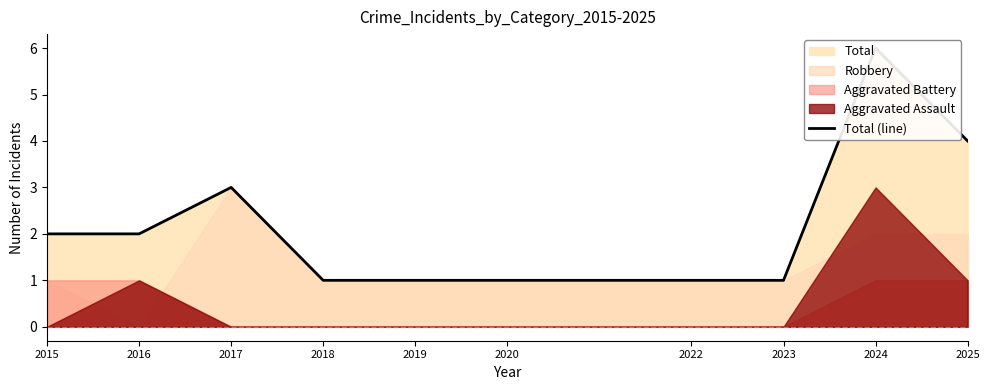

What is the ratio of the value at 2020 to the value at 2024?

0.2